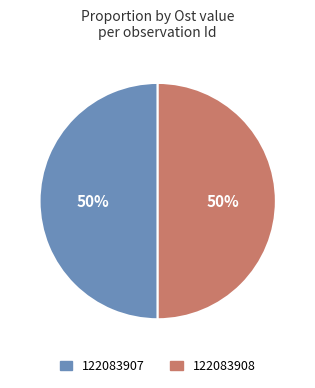

True or false: 122083907 accounts for 50% of the total.

True